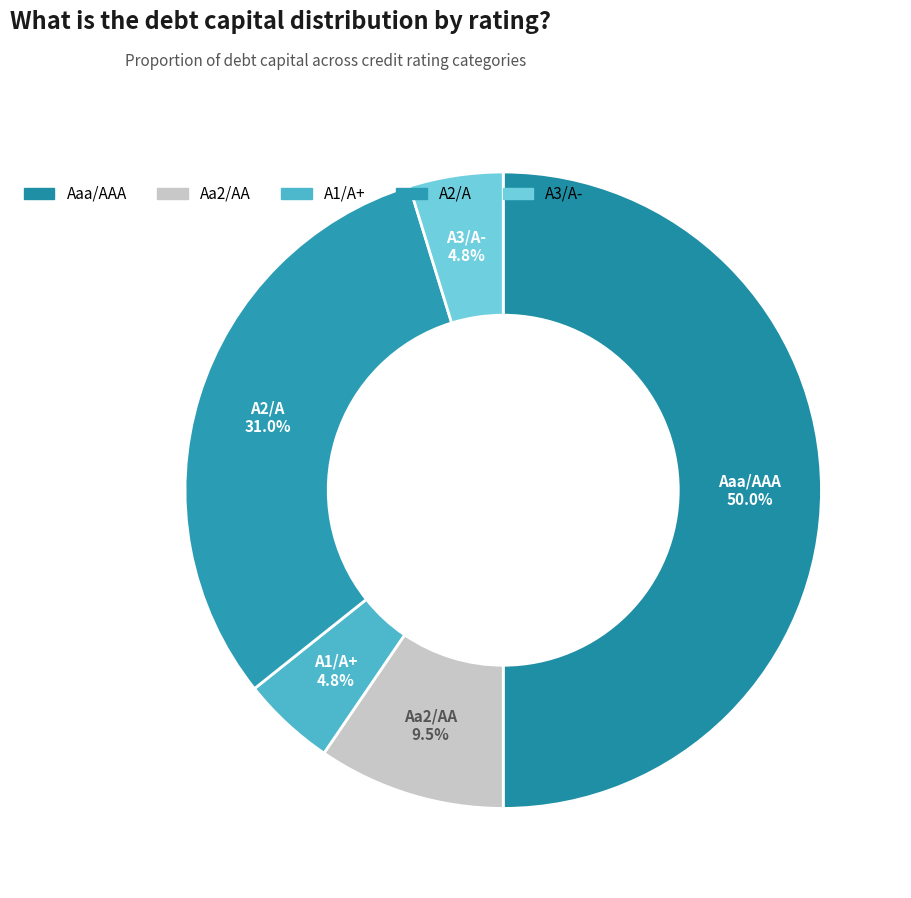

Which slice is the largest?

Aaa/AAA